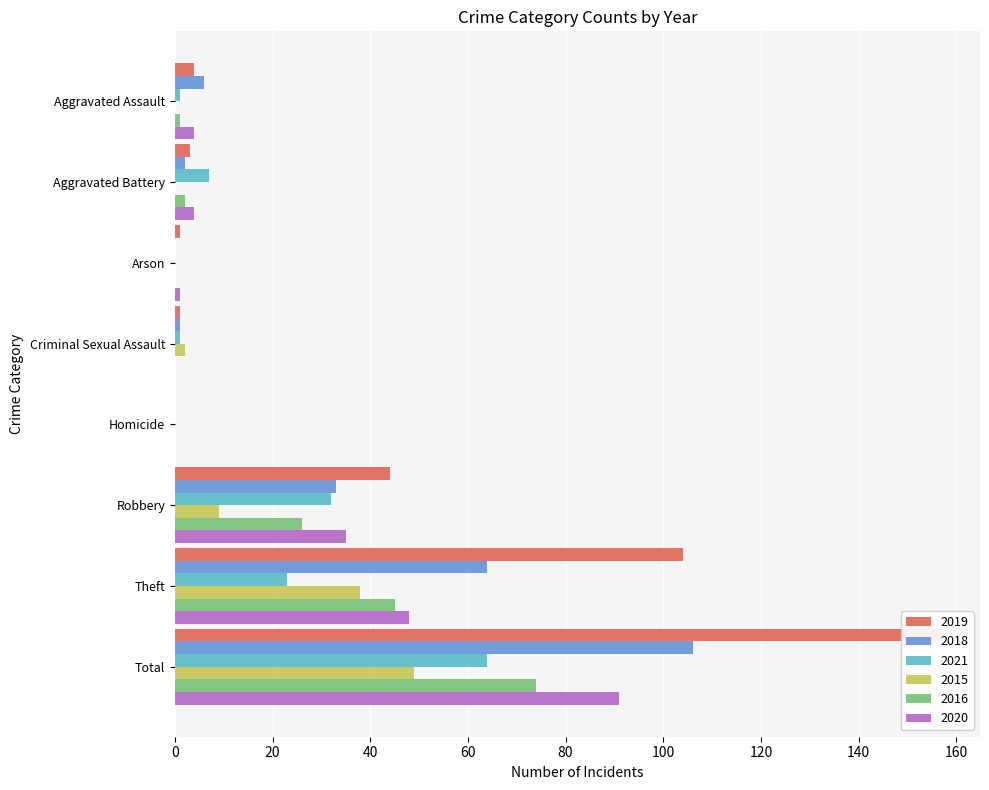

What are all the series names shown in the legend?

2019, 2018, 2021, 2015, 2016, 2020